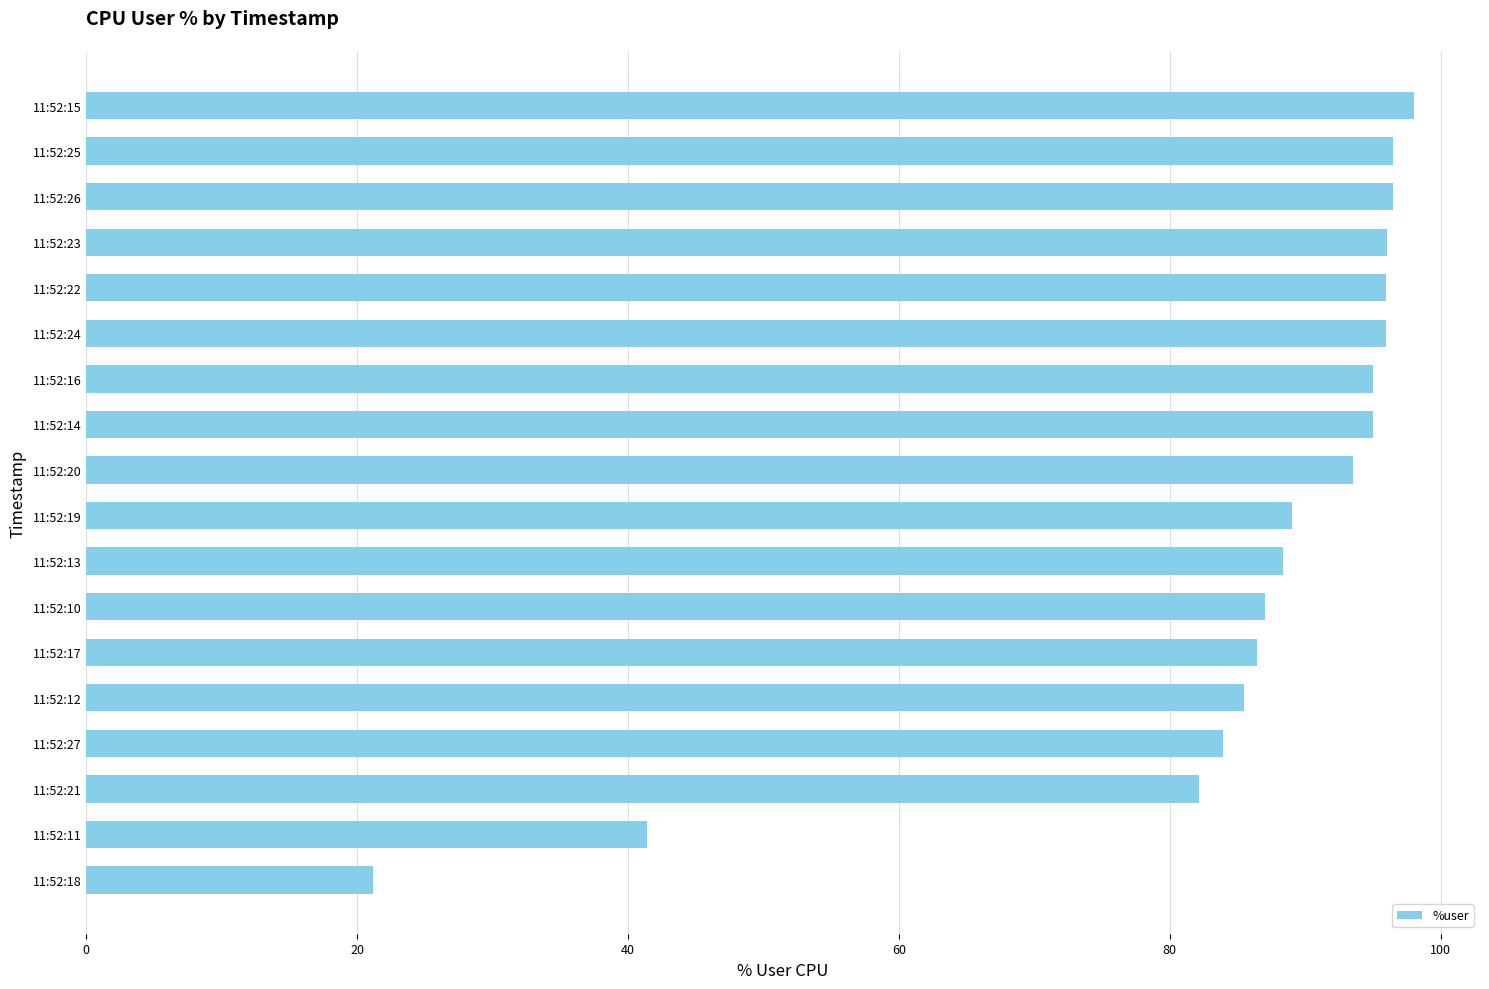

Where is the data nearest to the value 59?

11:52:11